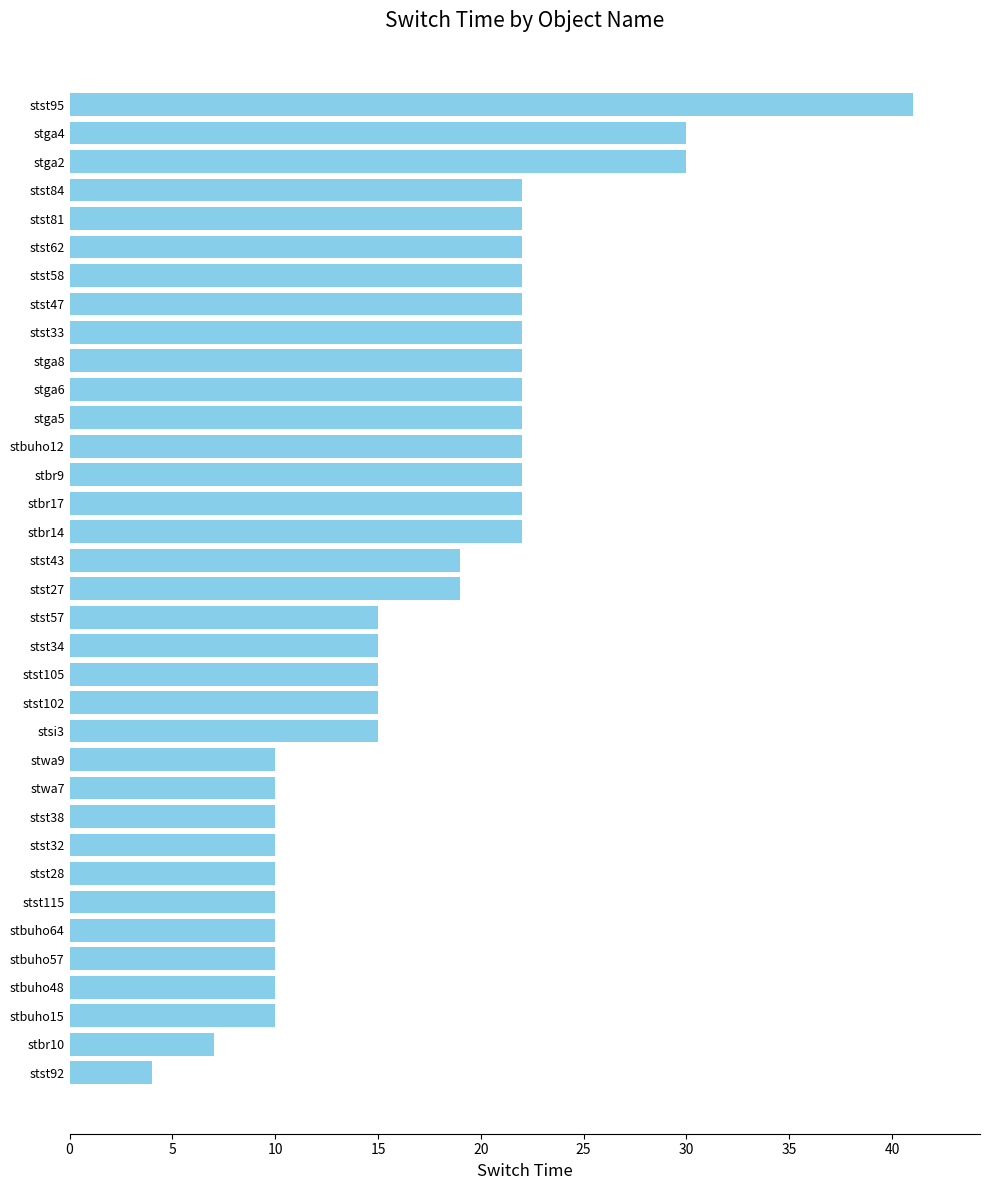

Are the bars grouped side by side (vs. stacked)?

No